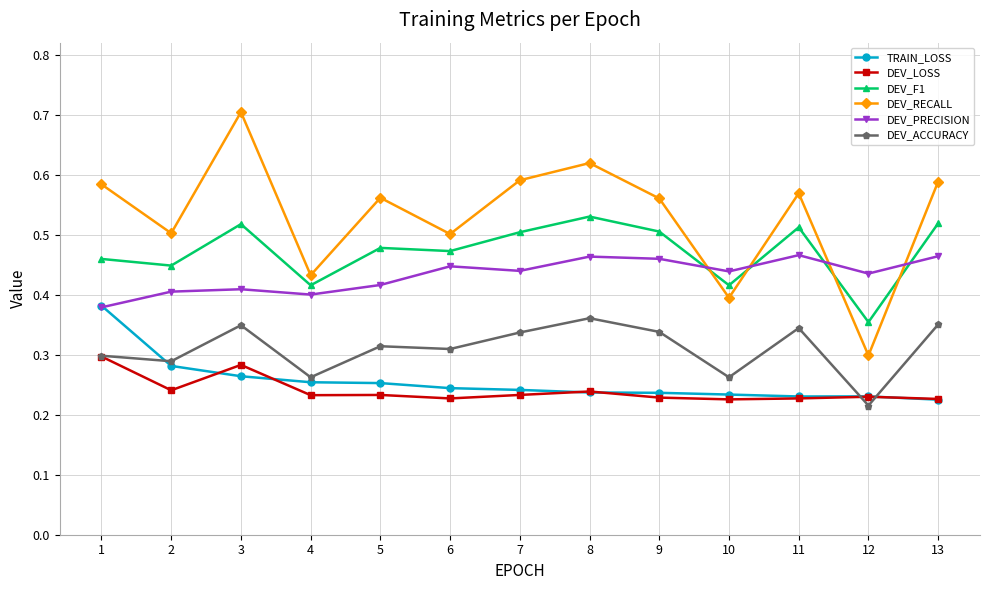

Which series has the largest range (max minus min)?

DEV_RECALL